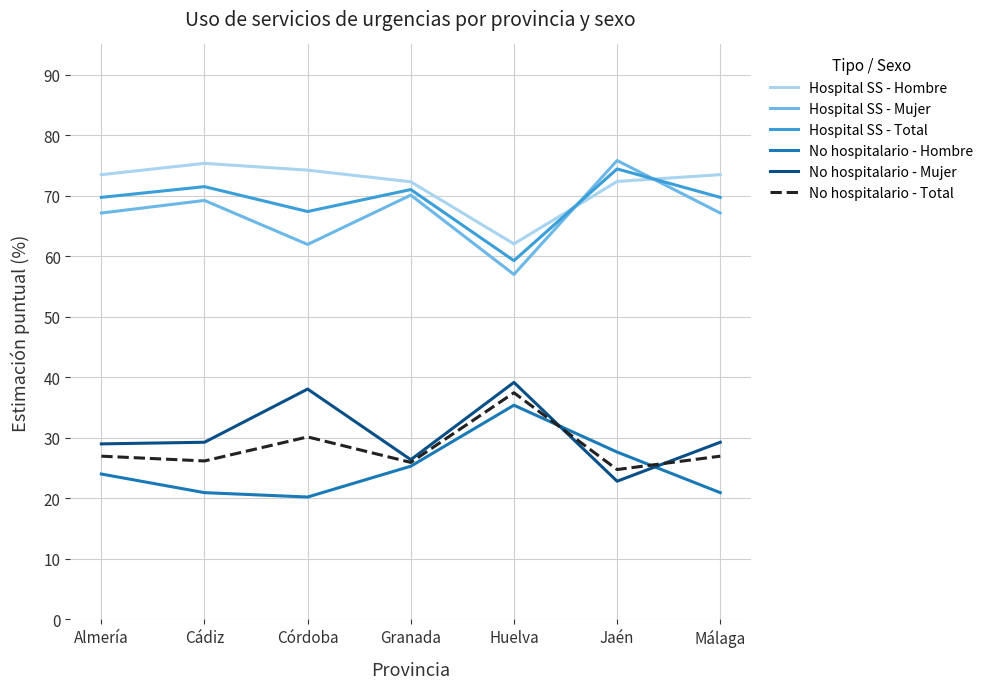

True or false: No hospitalario - Mujer and Hospital SS - Total intersect in this chart.

False